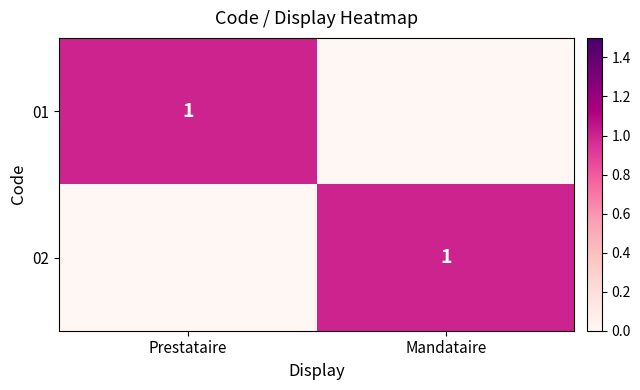

True or false: 02 has a value of 1 at Mandataire.

True